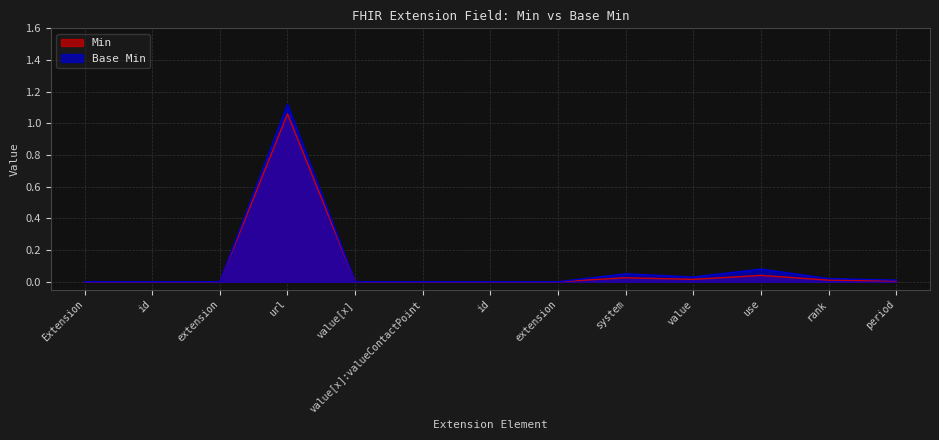

Reading left to right, transcribe all the data shown in this chart.

Min: Extension=0.0	Extension.id=0.0	Extension.extension=0.0	Extension.url=1.1	Extension.value[x]=0.0	Extension.value[x]:valueContactPoint=0.0	Extension.value[x]:valueContactPoint.id=0.0	Extension.value[x]:valueContactPoint.extension=0.0	Extension.value[x]:valueContactPoint.system=0.0	Extension.value[x]:valueContactPoint.value=0.0	Extension.value[x]:valueContactPoint.use=0.0	Extension.value[x]:valueContactPoint.rank=0.0	Extension.value[x]:valueContactPoint.period=0.0
Base Min: Extension=0.0	Extension.id=0.0	Extension.extension=0.0	Extension.url=1.1	Extension.value[x]=0.0	Extension.value[x]:valueContactPoint=0.0	Extension.value[x]:valueContactPoint.id=0.0	Extension.value[x]:valueContactPoint.extension=0.0	Extension.value[x]:valueContactPoint.system=0.1	Extension.value[x]:valueContactPoint.value=0.0	Extension.value[x]:valueContactPoint.use=0.1	Extension.value[x]:valueContactPoint.rank=0.0	Extension.value[x]:valueContactPoint.period=0.0